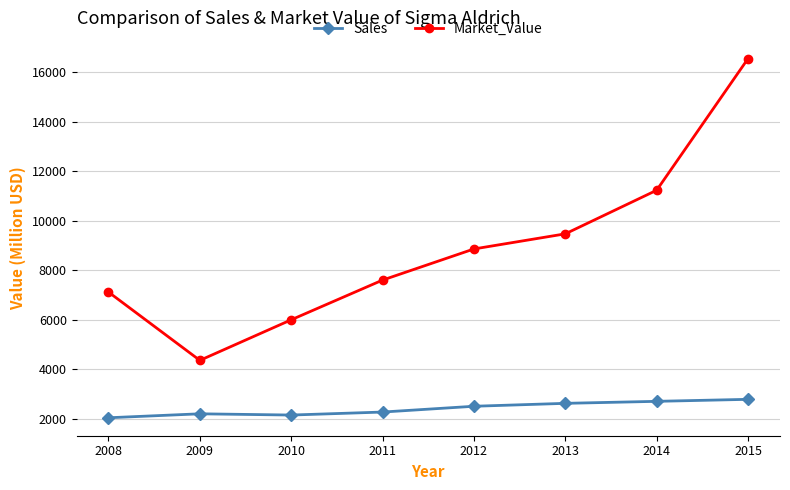

Which series has the largest total across all categories?

Market_Value